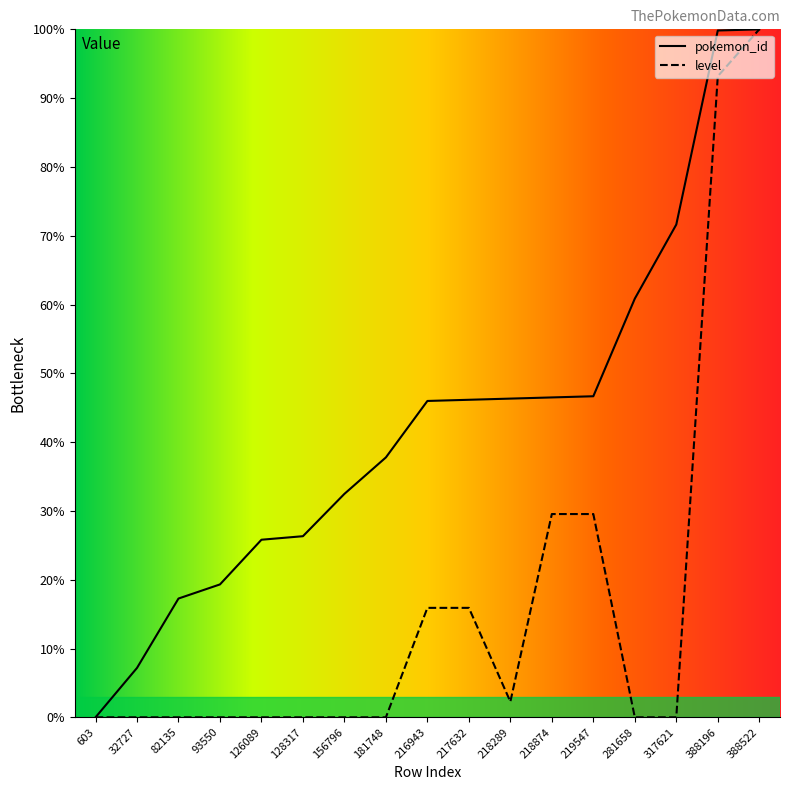

Is the value of pokemon_id at 603 greater than the value of level at 93550?

No